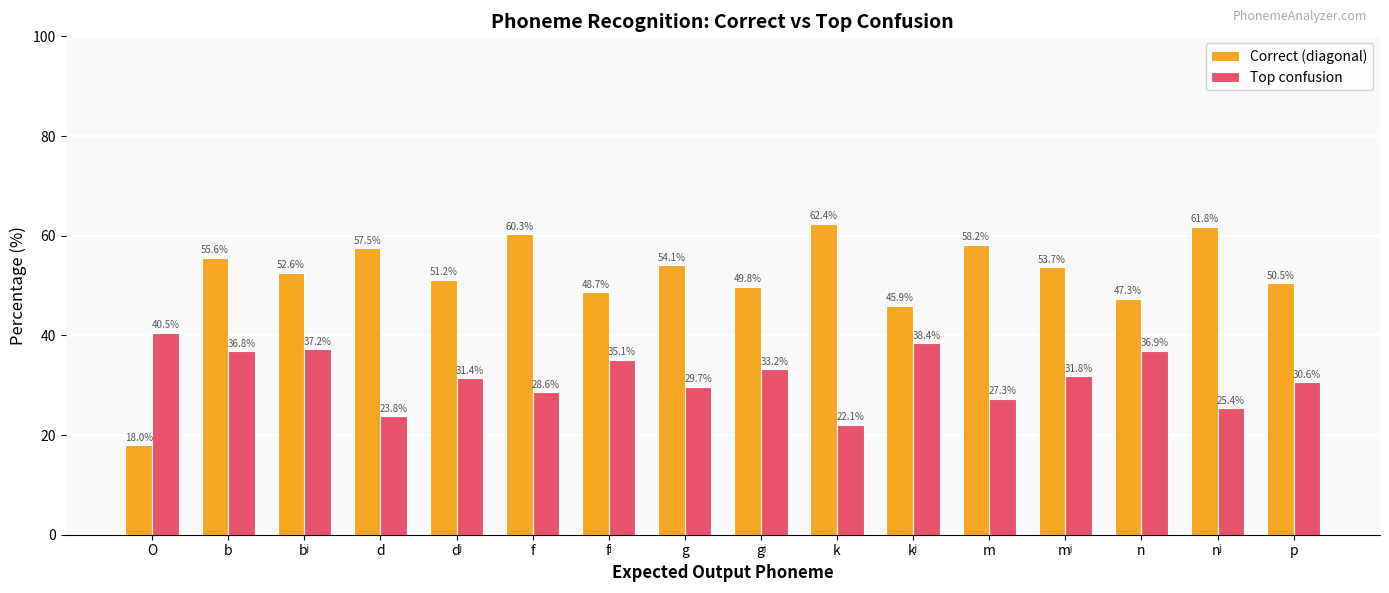

What is the label of the 16th bar from the right?

O